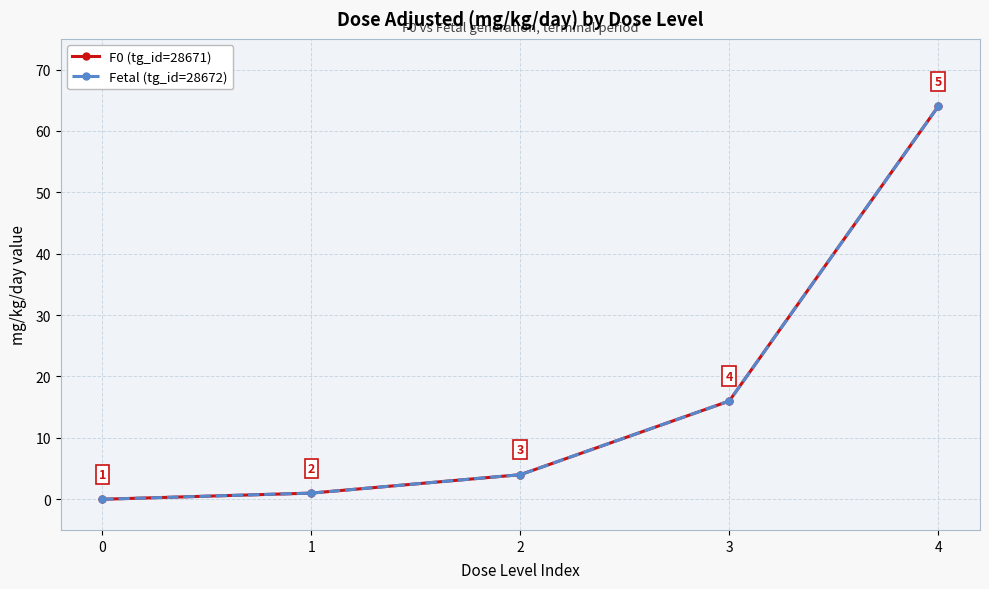

Between 0 and 3, which series saw the biggest shift?

F0 (tg_id=28671)